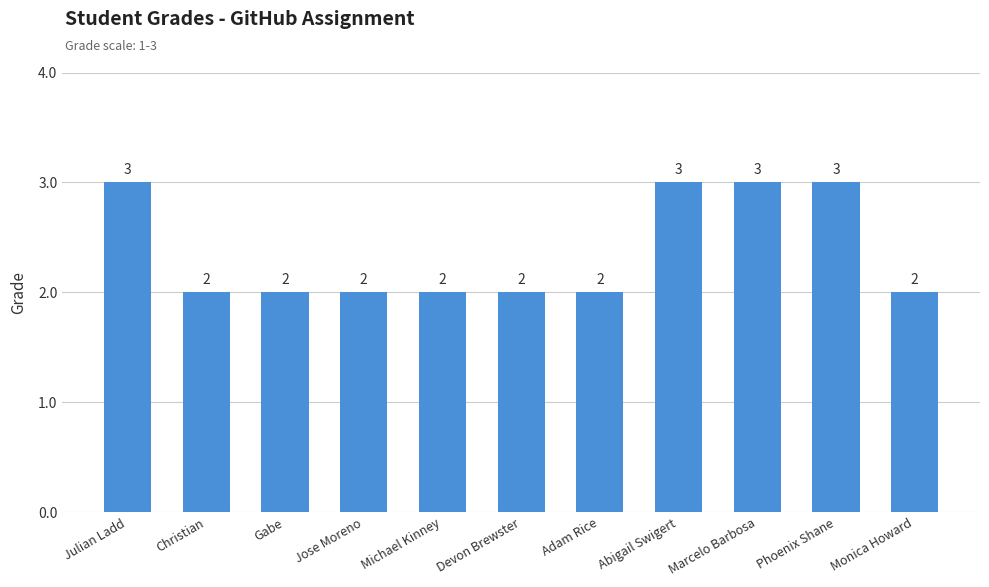

Approximately how many times larger is the value at Julian Ladd compared to Gabe?

1.5